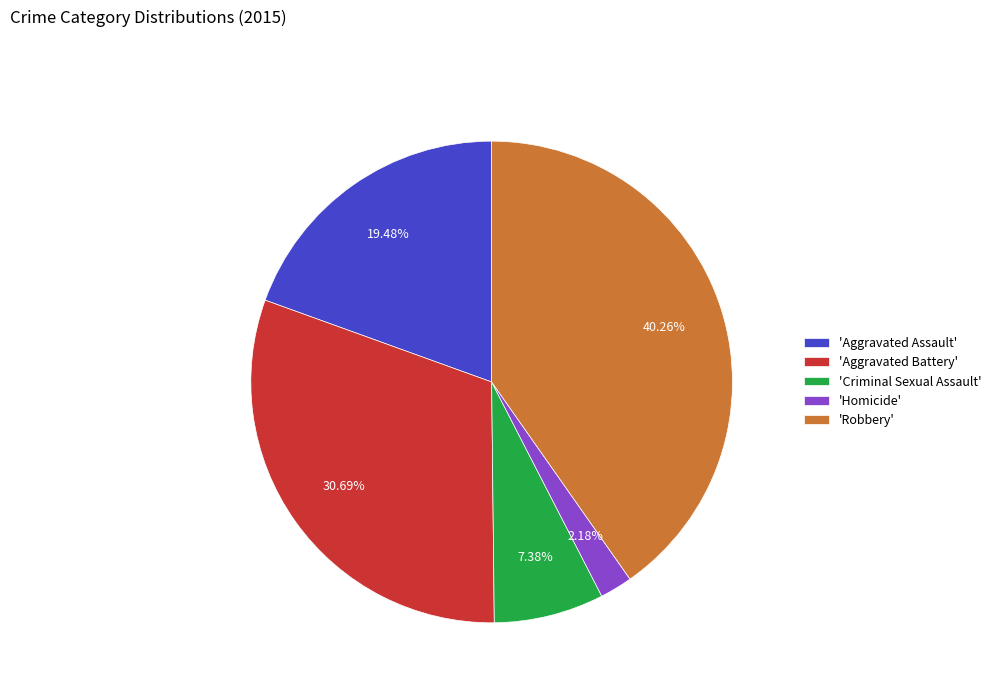

Rank the categories by value from lowest to highest.

'Homicide', 'Criminal Sexual Assault', 'Aggravated Assault', 'Aggravated Battery', 'Robbery'